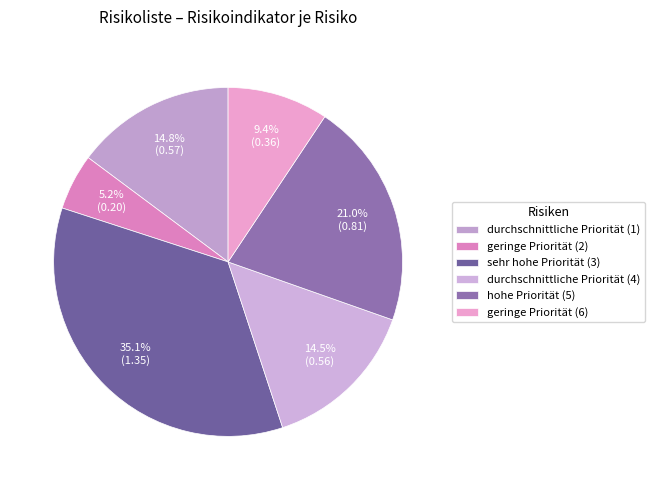

Which slice is the smallest?

geringe Priorität (2)